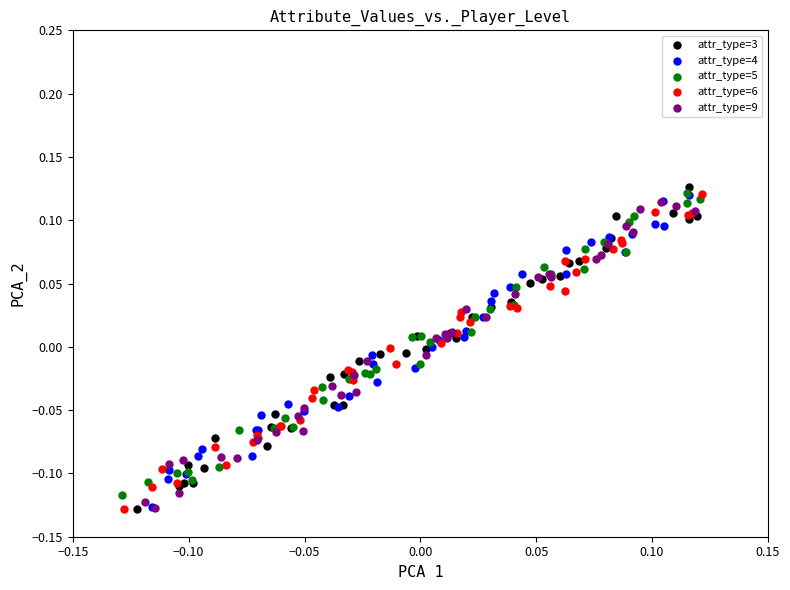

What are all the series names shown in the legend?

attr_type=3, attr_type=4, attr_type=5, attr_type=6, attr_type=9